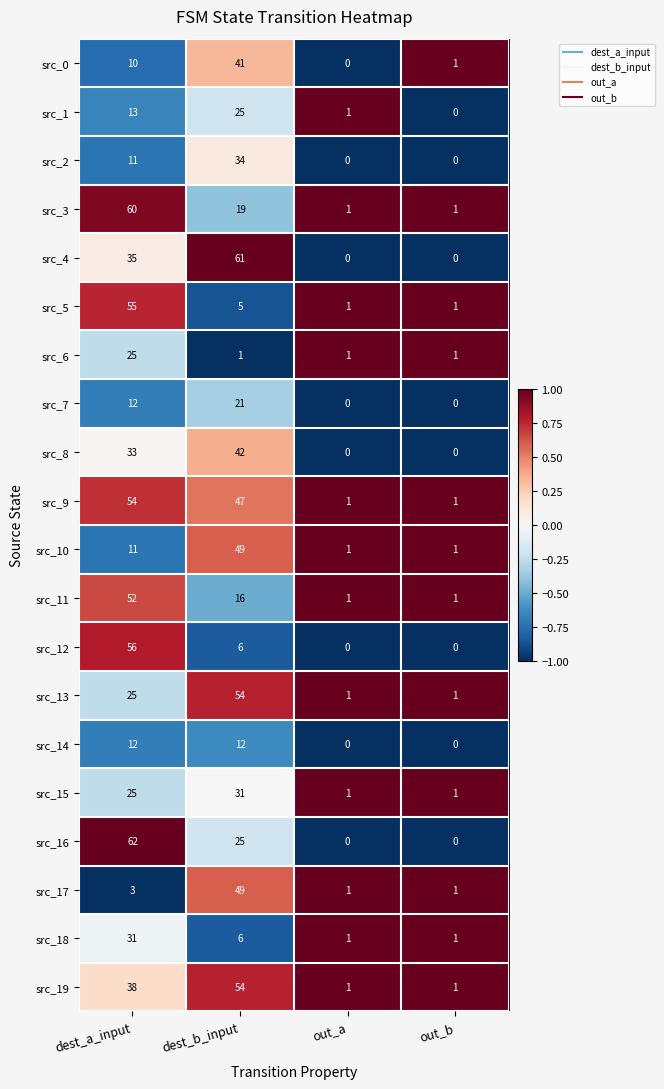

How many data points does each series have?

4